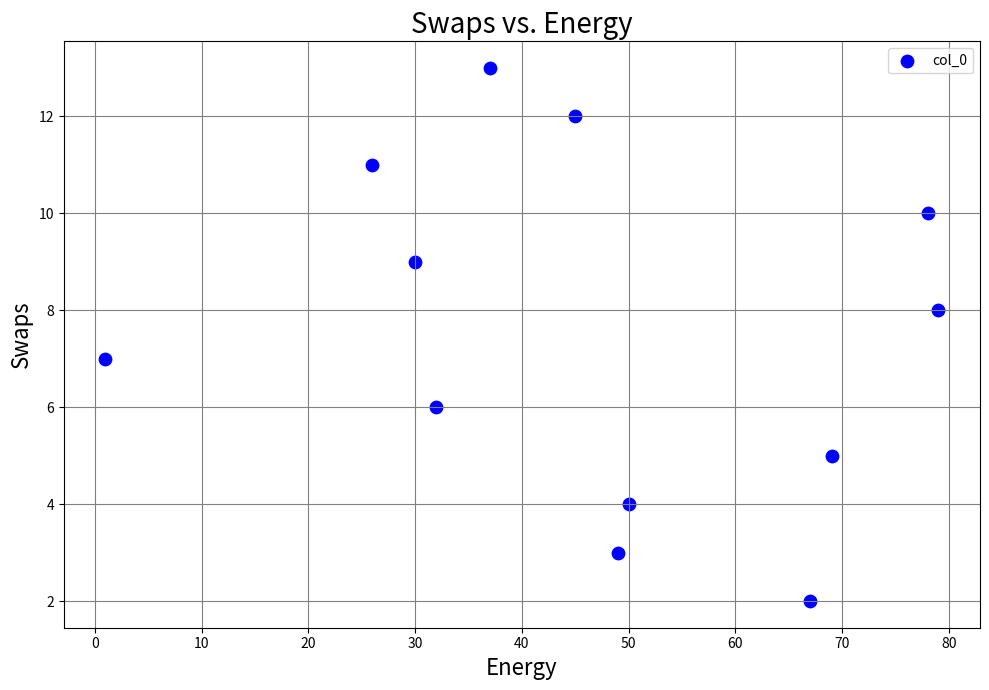

What is the average Y value?

7.5